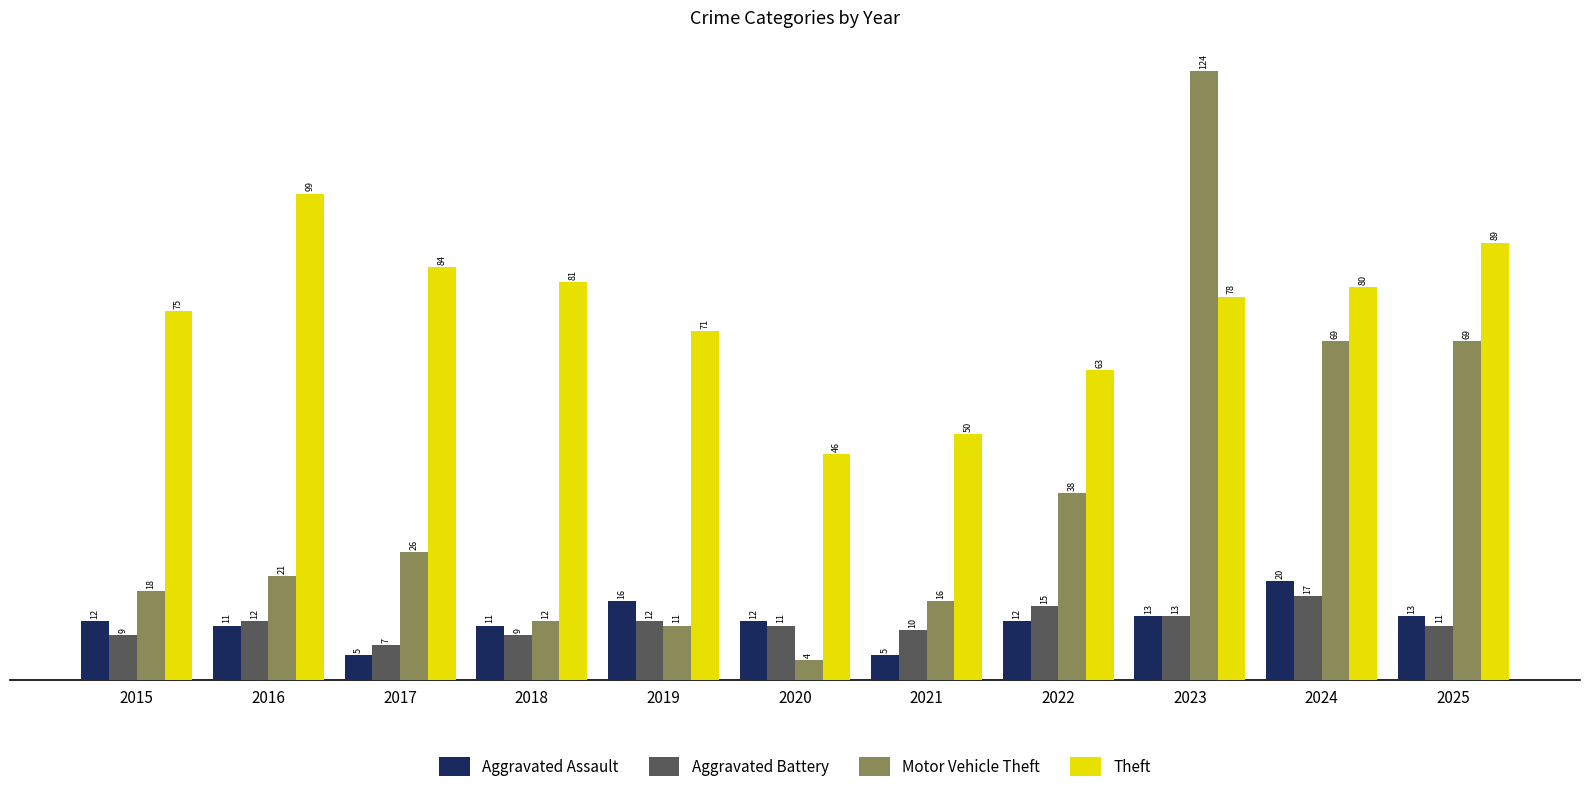

List the series in order of their peak value, lowest first.

Aggravated Battery, Aggravated Assault, Theft, Motor Vehicle Theft